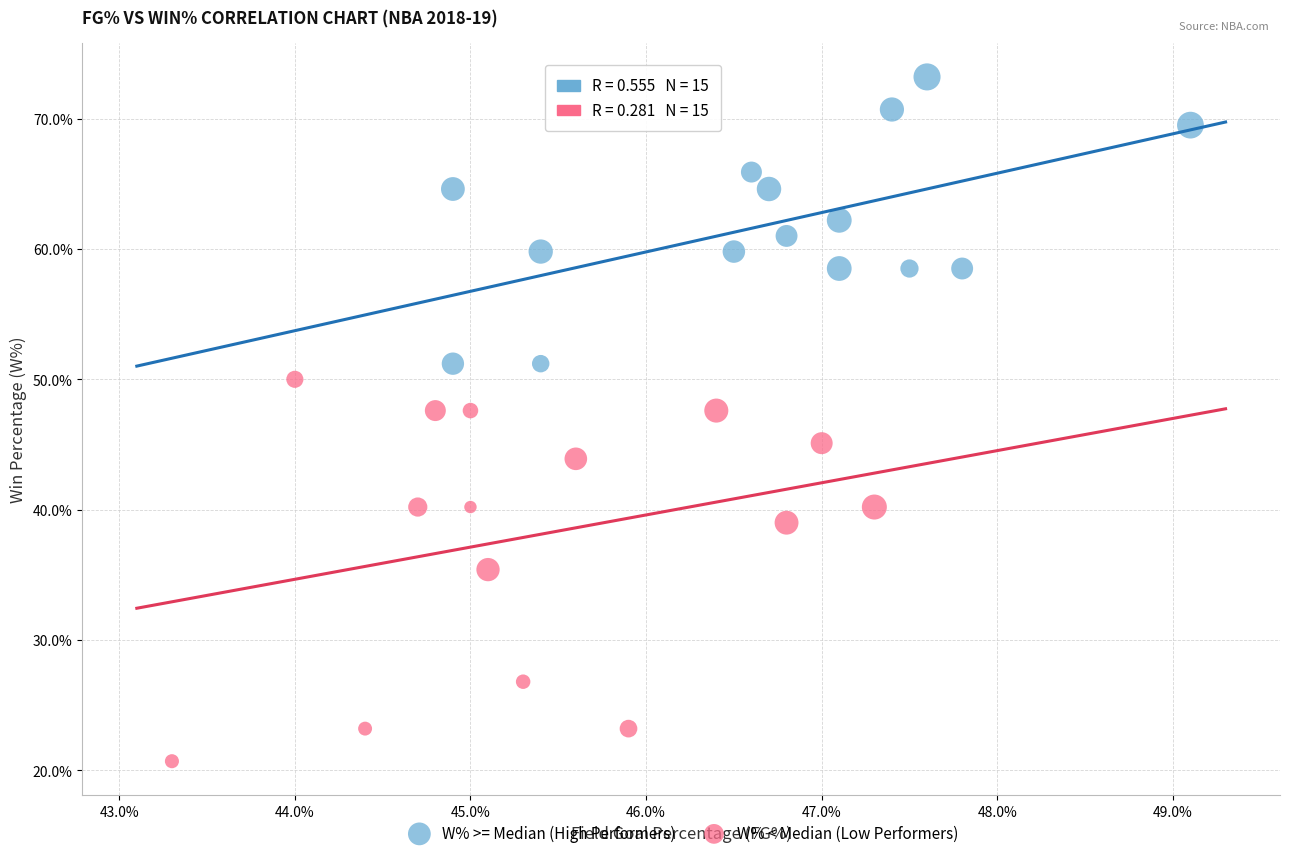

What are all the series names shown in the legend?

W% >= Median (High Performers), W% < Median (Low Performers)